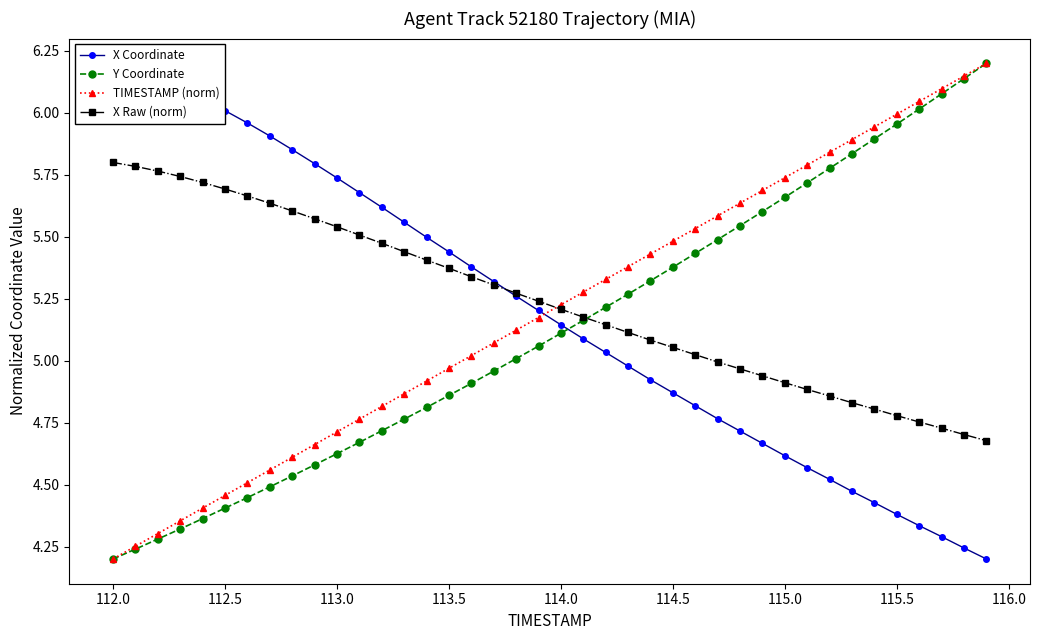

True or false: X Raw (norm) has a value of 7.5 at 115.0.

False